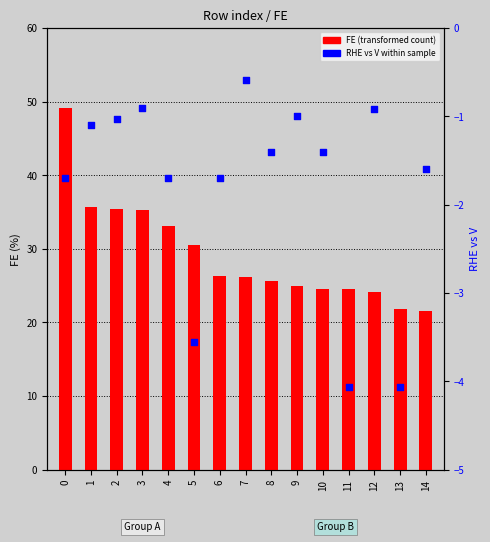

Which series contains the lowest Y value?

RHE vs V (percentile rank)